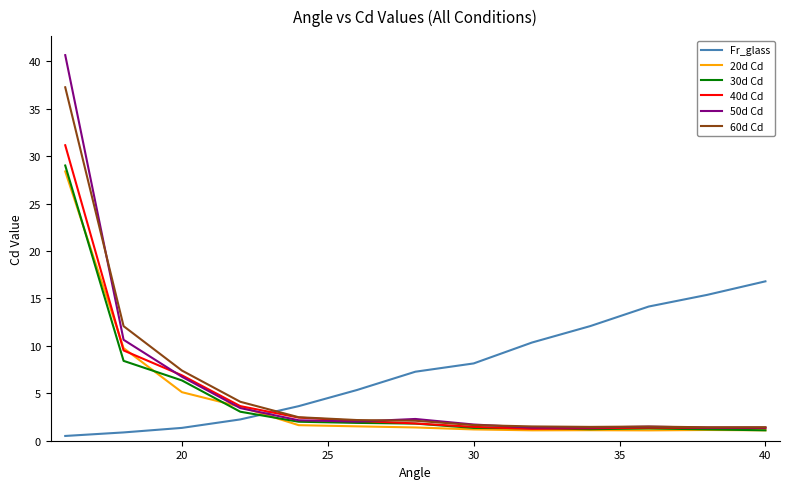

What is the maximum value for 30d Cd?

29.0